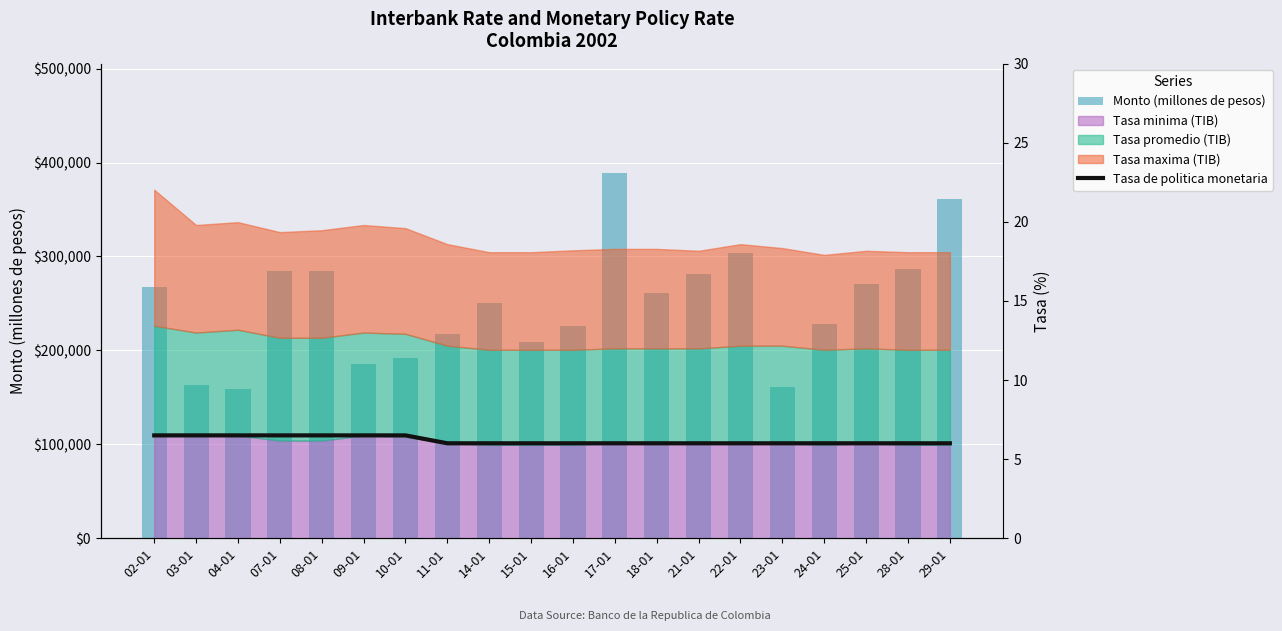

Which series has the largest range (max minus min)?

Monto (millones de pesos)